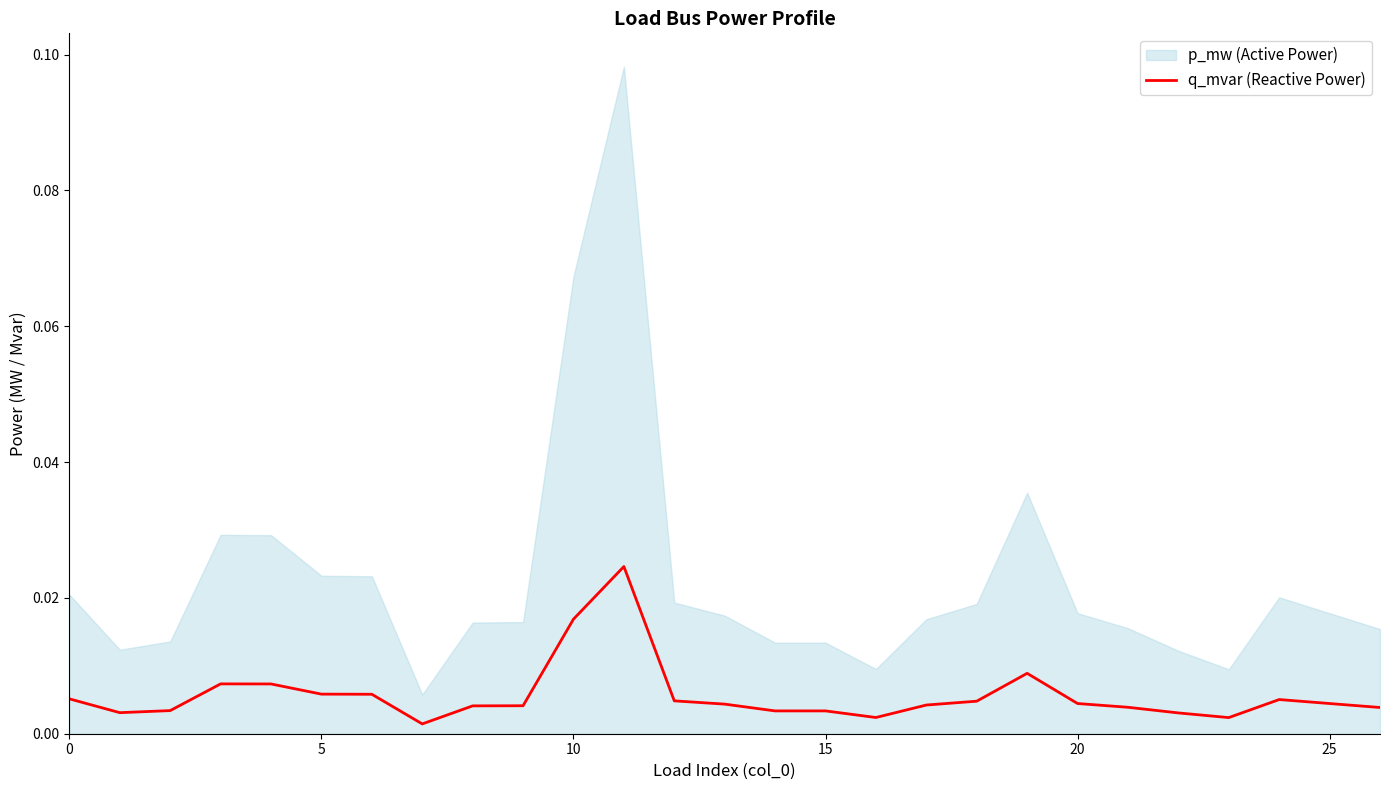

True or false: the data shows 0.0 at 15.

False